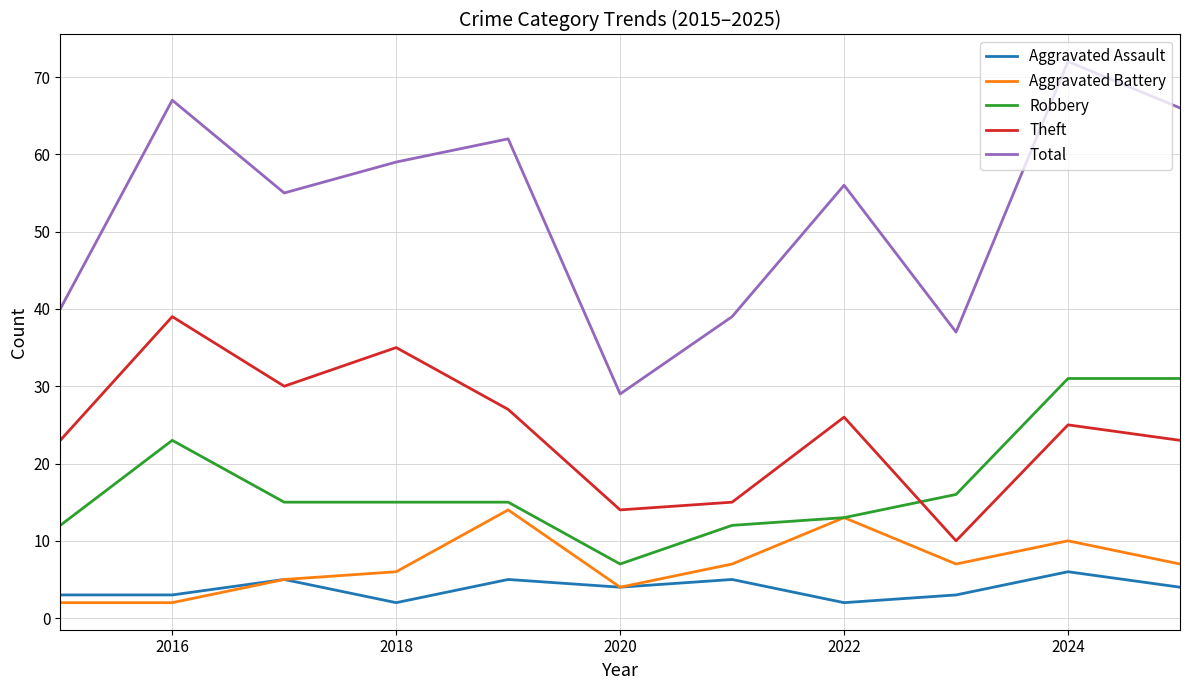

Which series has the widest spread of values?

Total